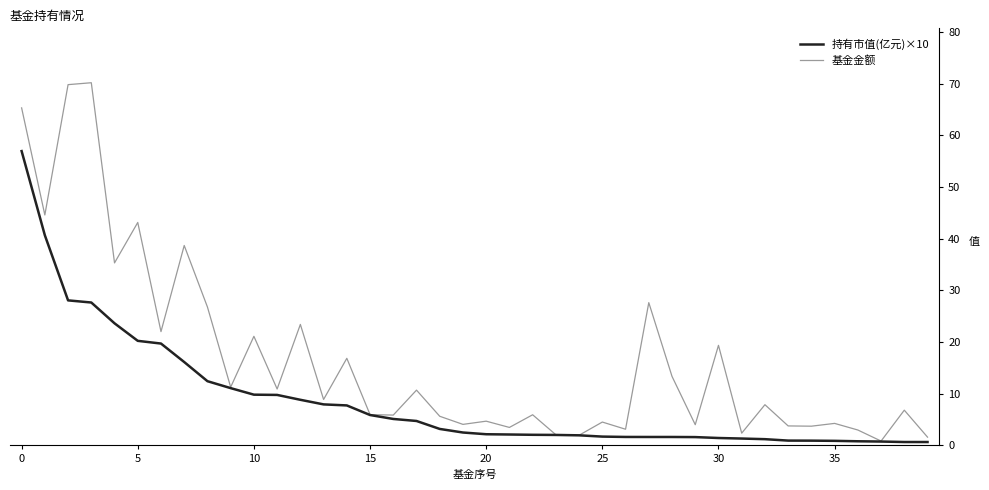

Which series has the largest total across all categories?

基金金额